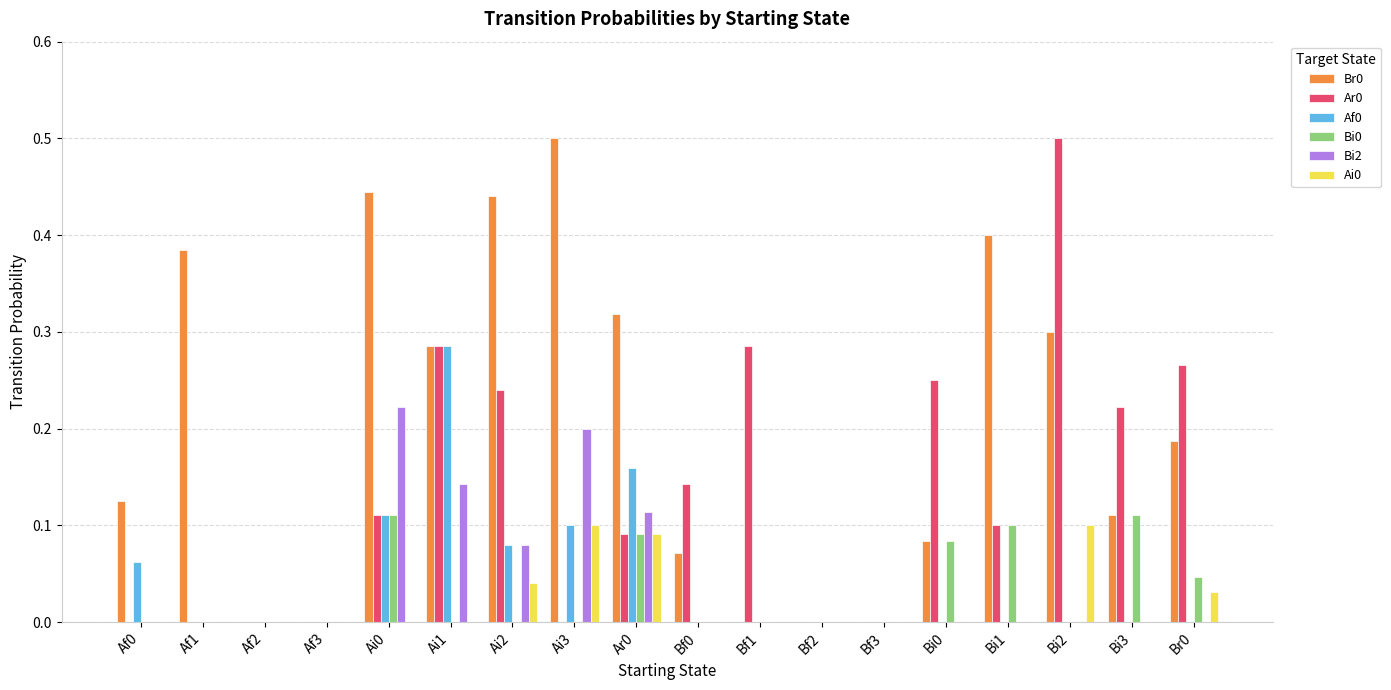

The Ar0 series shows 0.5 at Bi2. True or false?

True